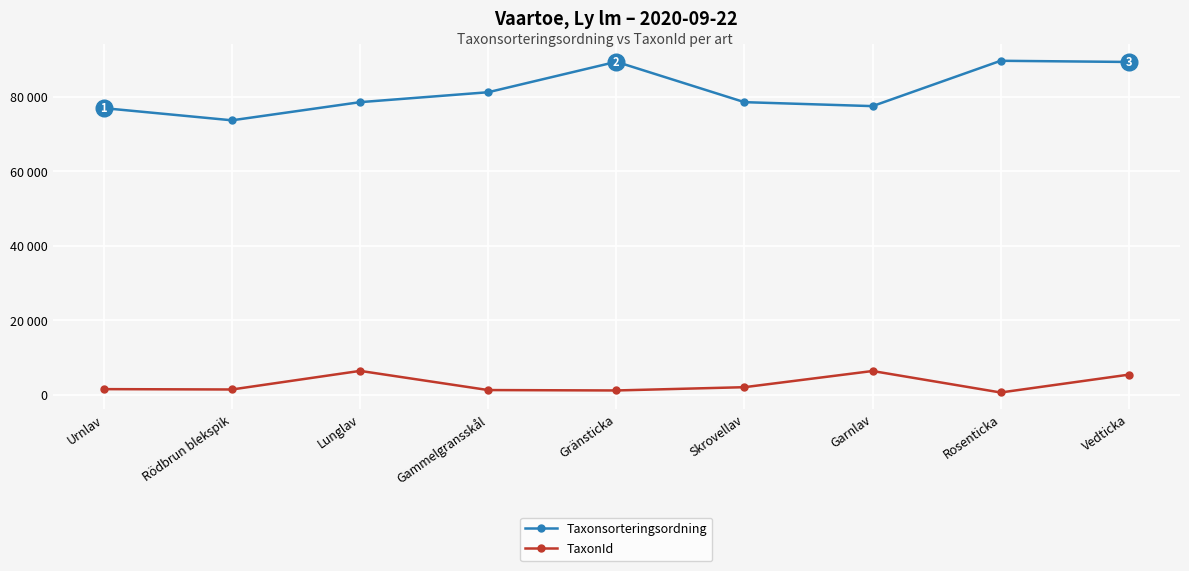

Reading left to right, what are all the values shown in this chart?

Taxonsorteringsordning: 76968	73698	78569	81236	89406	78570	77506	89673	89356
TaxonId: 1561	1467	6458	1312	1204	2081	6425	658	5447